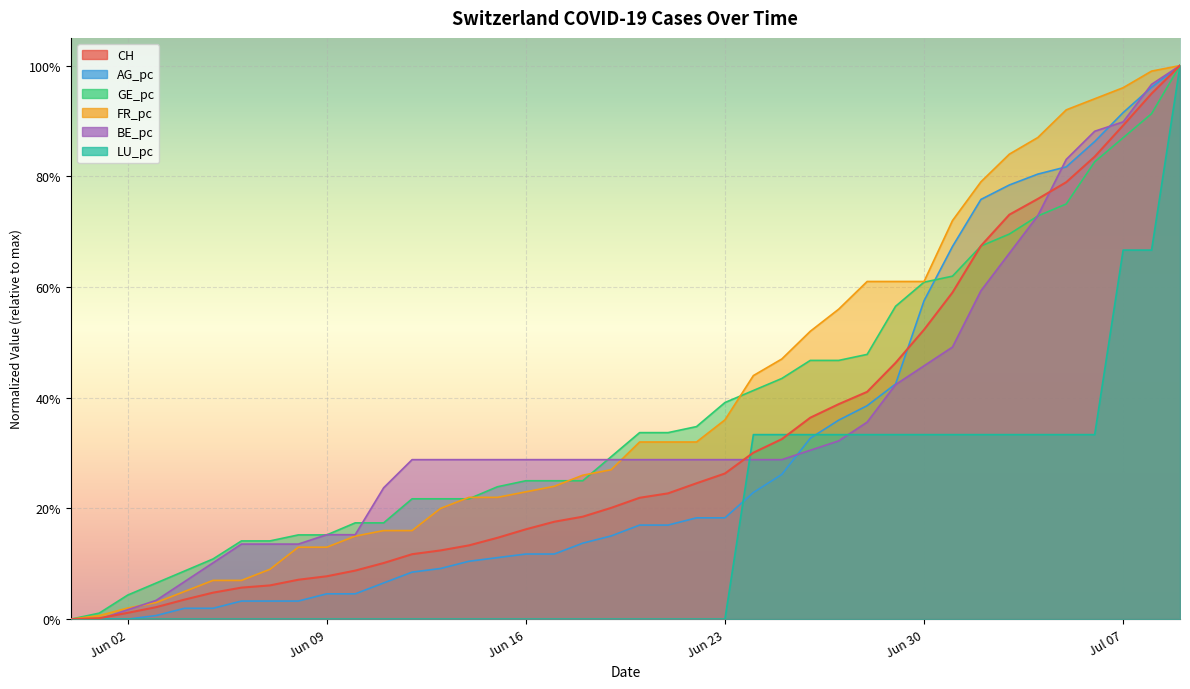

What is the approximate value of CH at Jun 30?

0.5